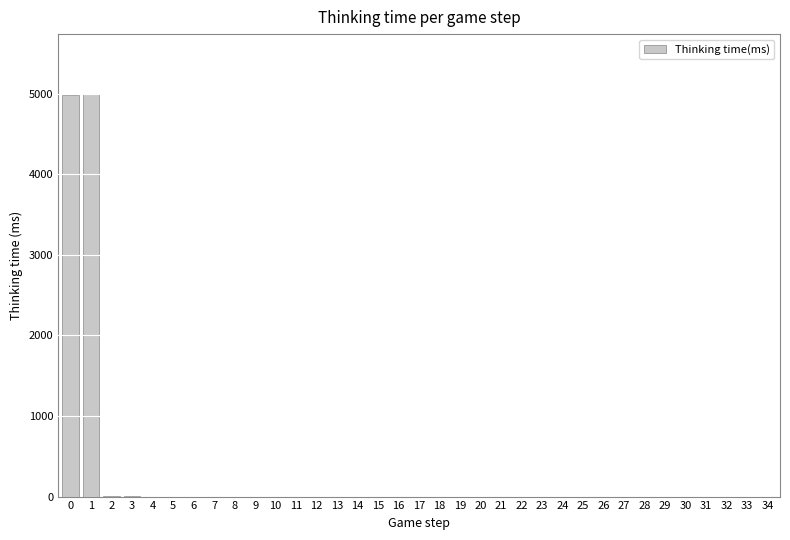

What is the change in value from 3 to 18?

-8